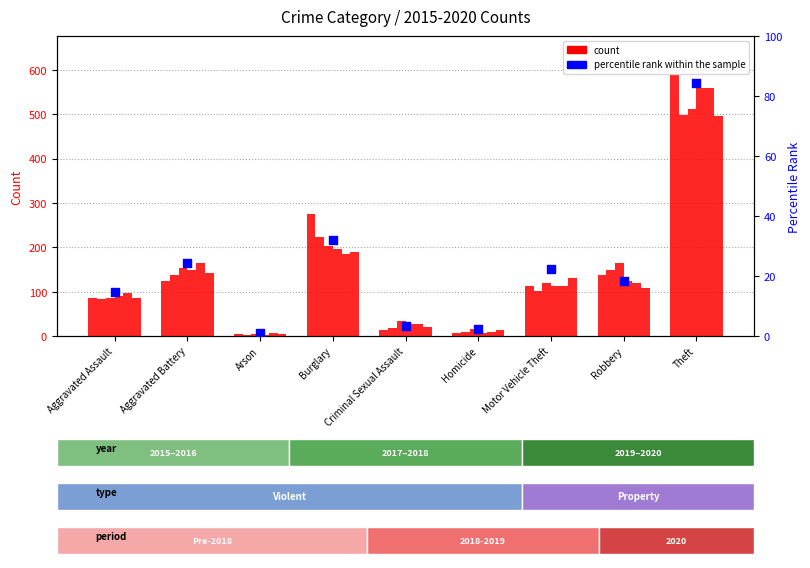

Which has a higher value, Homicide or Arson?

Homicide